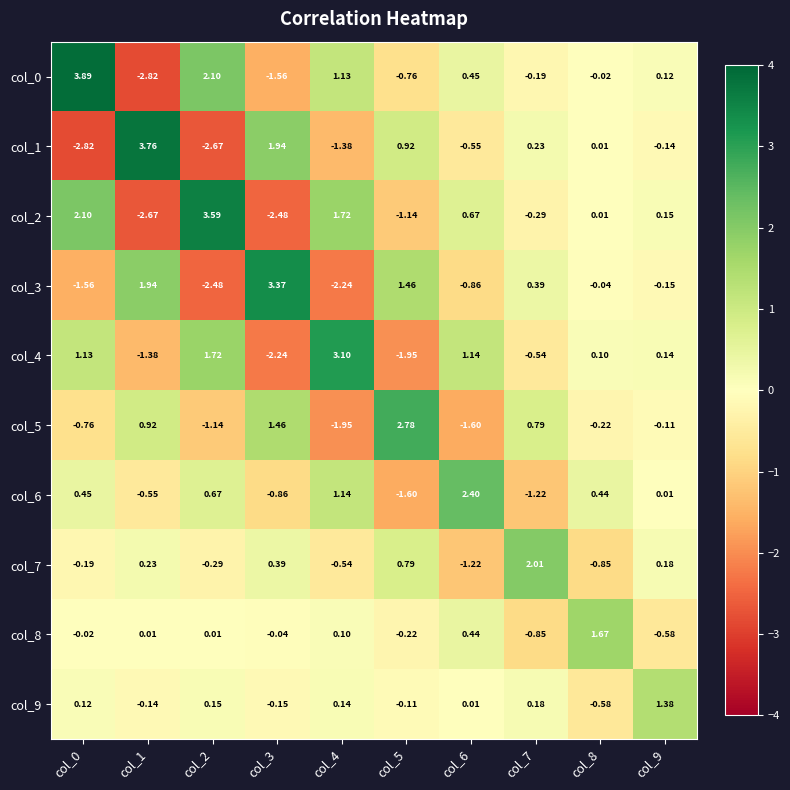

How many data points does each series have?

10